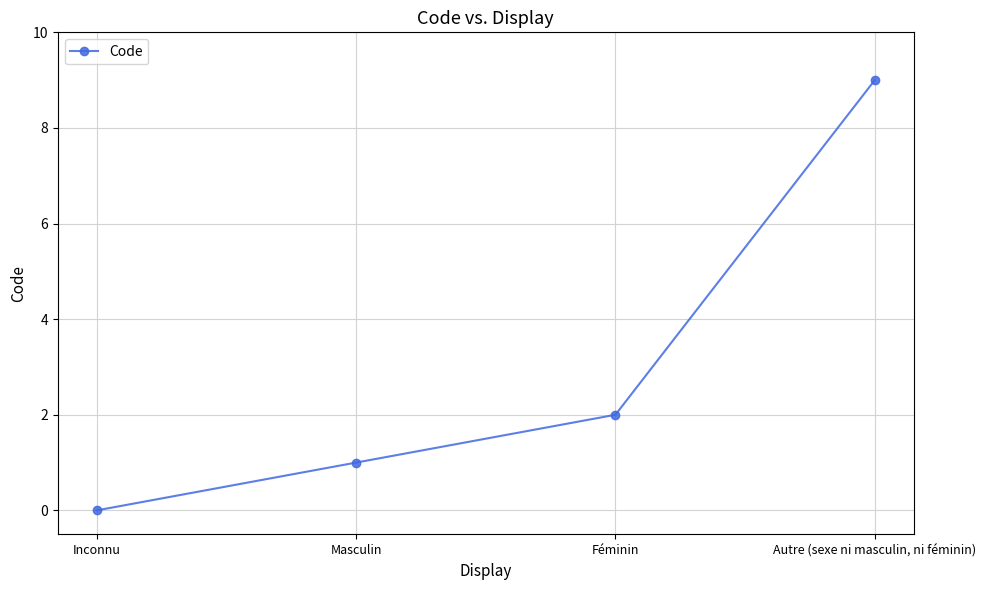

How many values are below 2?

2